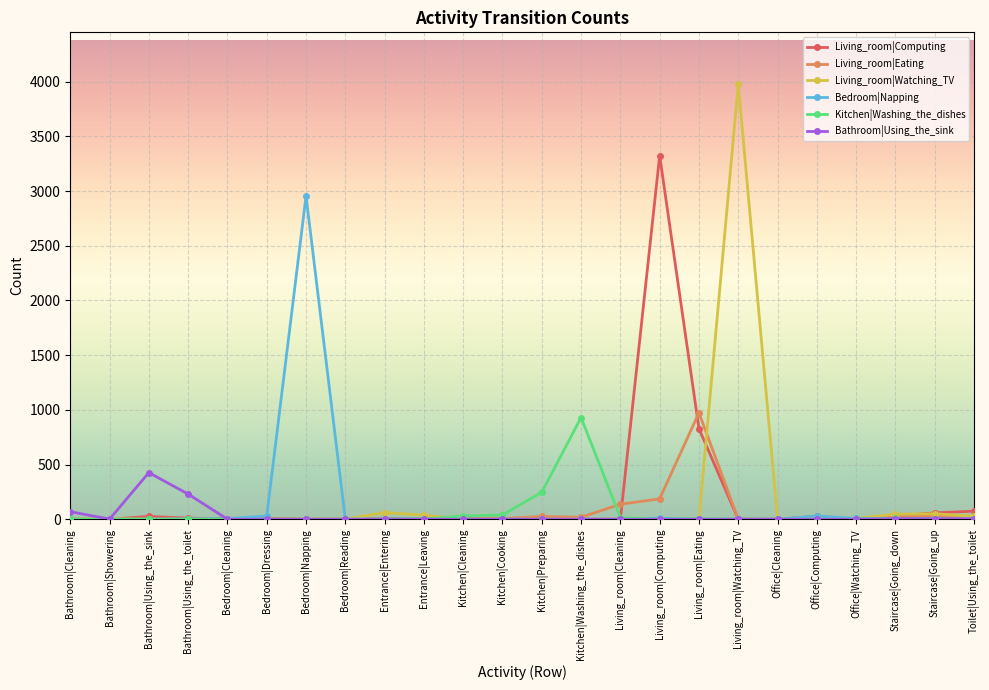

How many data points does each series have?

24